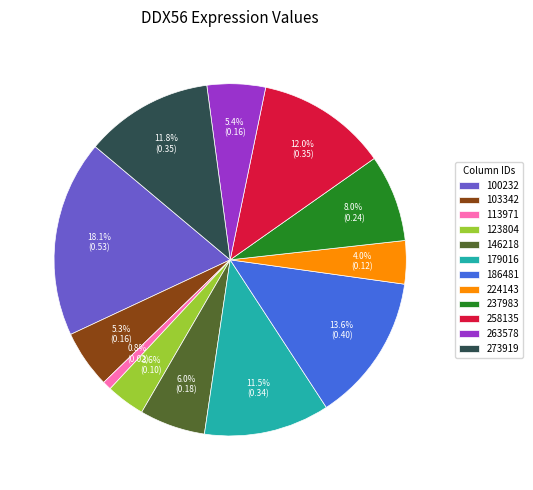

Does 273919 account for over 50% of the chart?

No